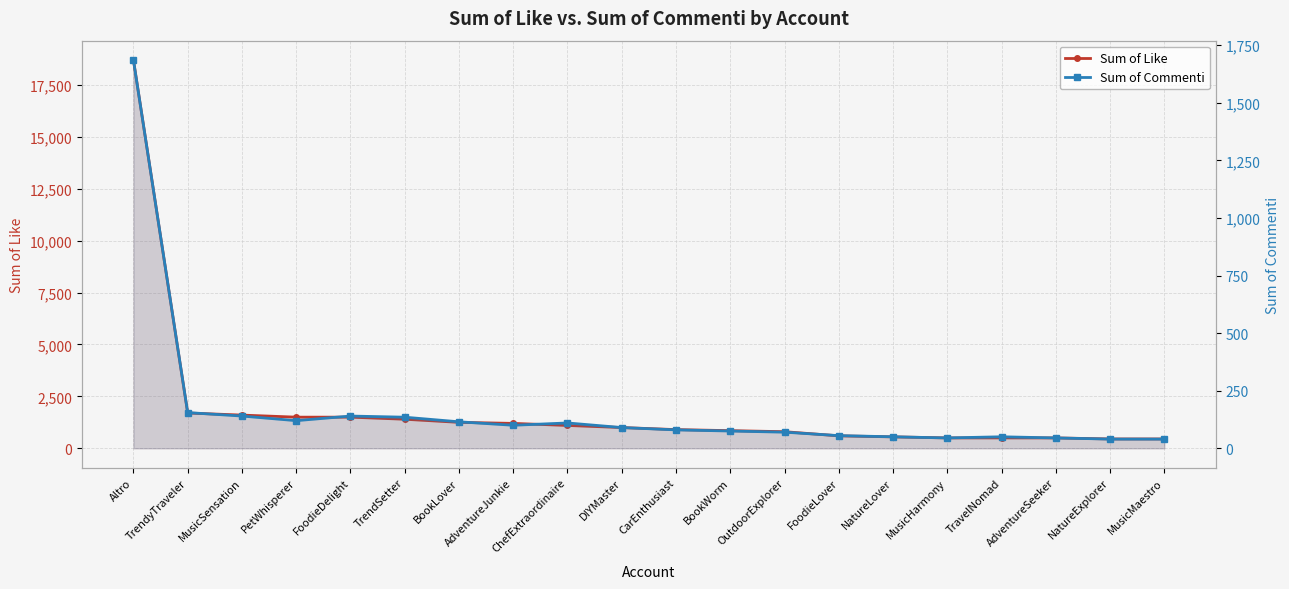

Rank the series by their maximum value, from lowest to highest.

Sum of Commenti, Sum of Like